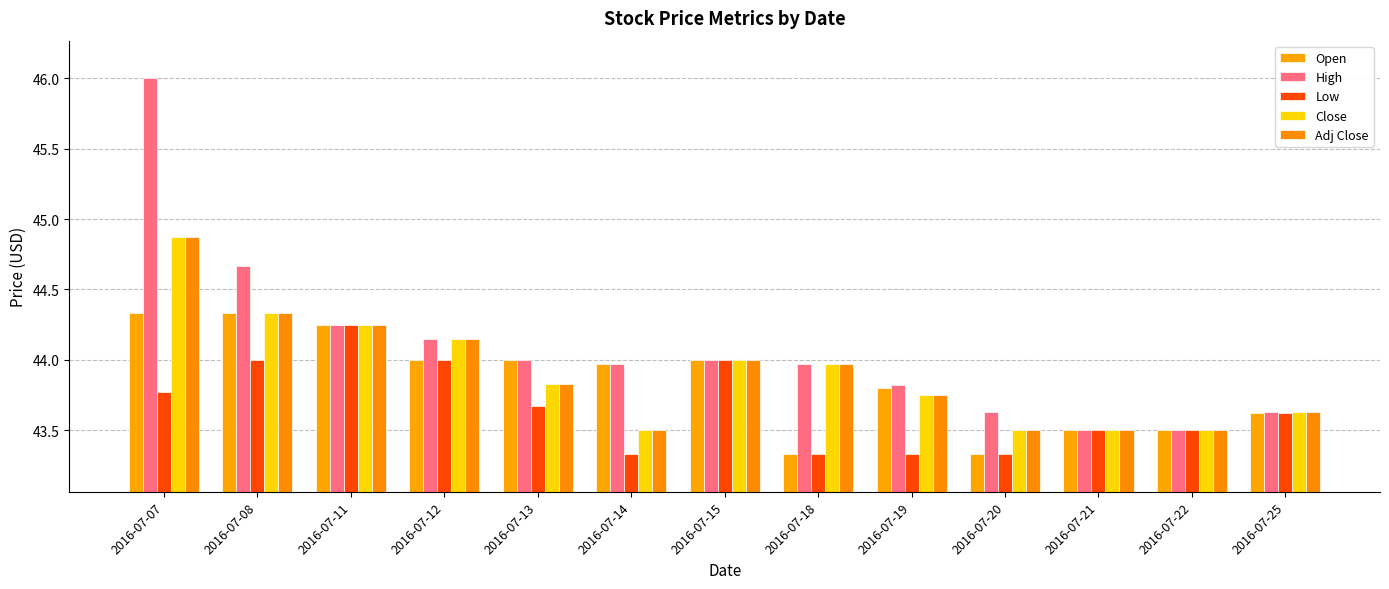

What is the lowest value of the Open series?

43.3